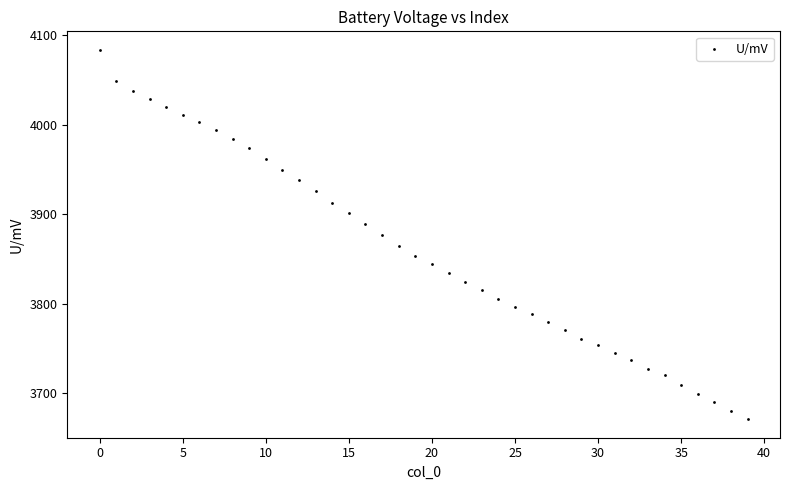

What is the range of Y values (max minus min)?

412.7